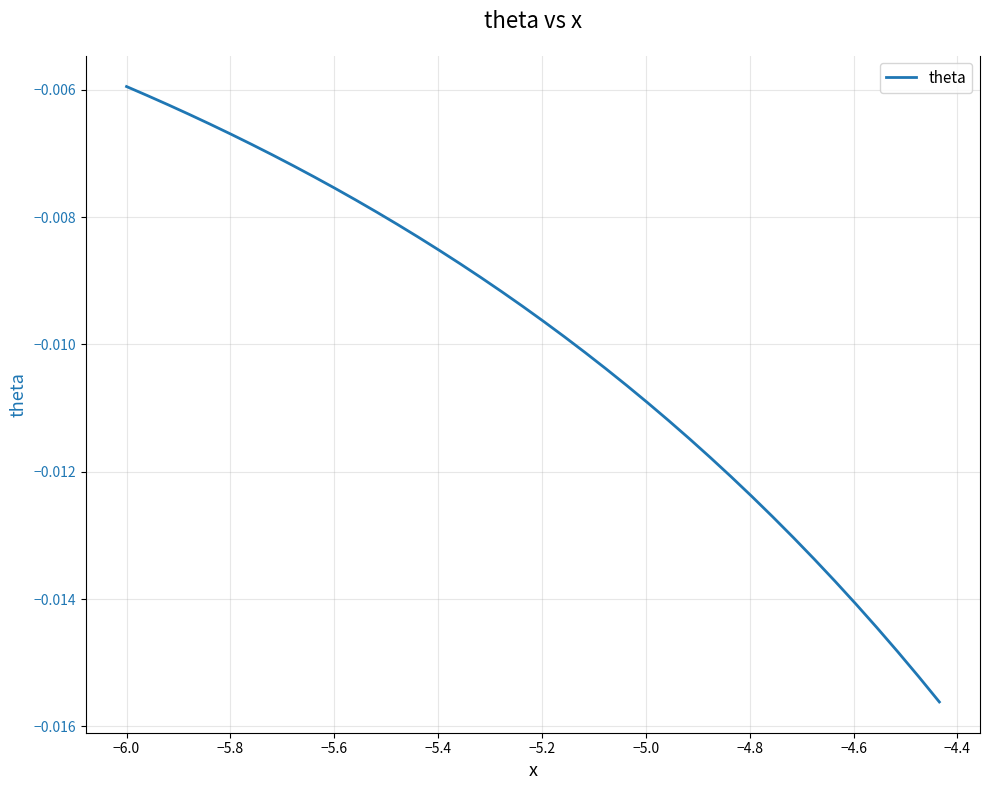

Is this an area chart (filled region under the line)?

No